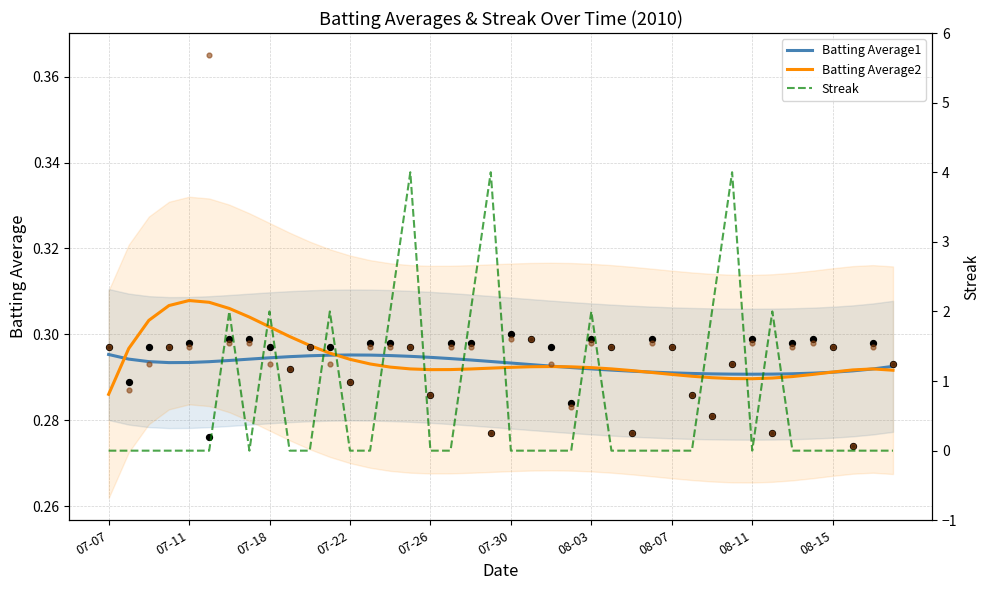

Which series has the widest spread of Y values?

Streak